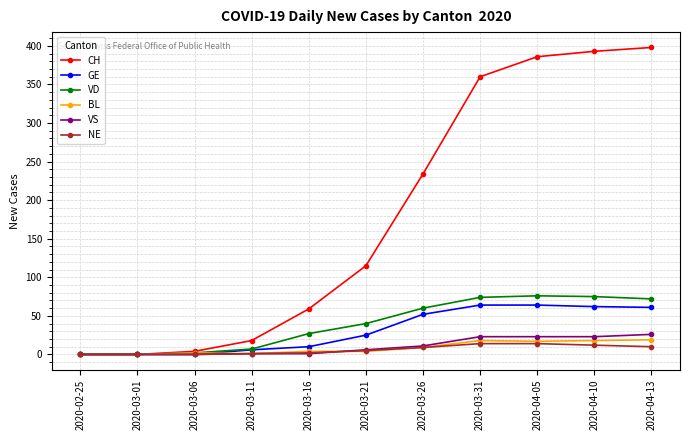

Is it true that GE equals 6 at 2020-03-11?

True